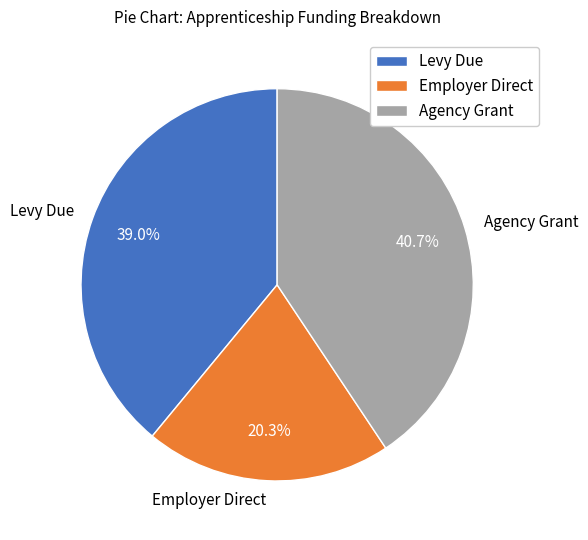

Which has a higher value, Employer Direct or Levy Due?

Levy Due